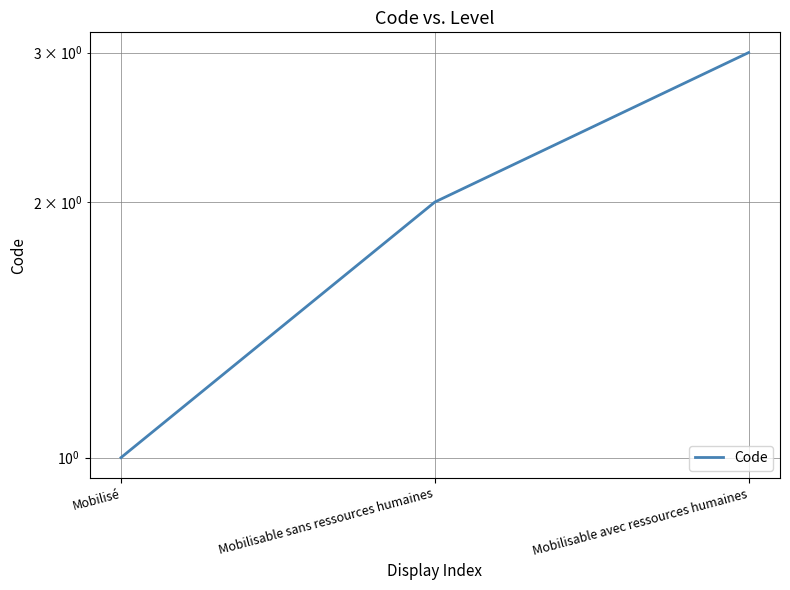

Does the chart display data point markers on the line(s)?

No